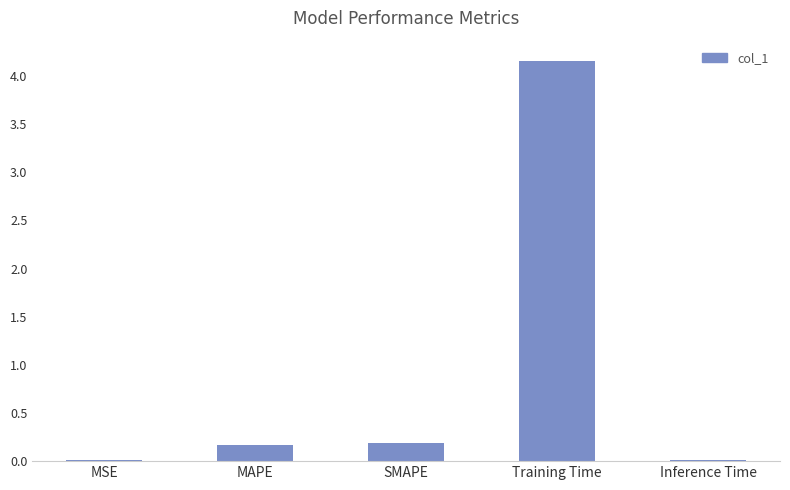

What value does the data have at Training Time?

4.2